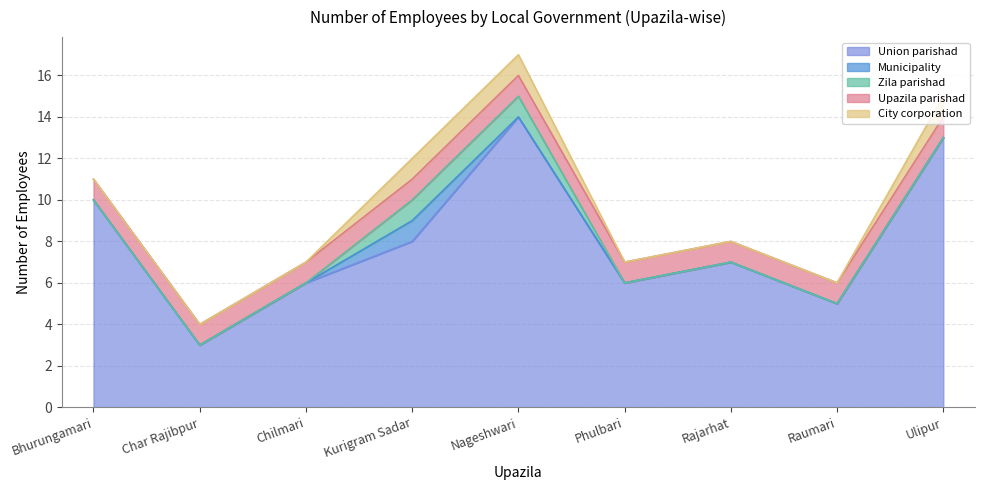

Count the Zila parishad values in the range 0 to 1.

9